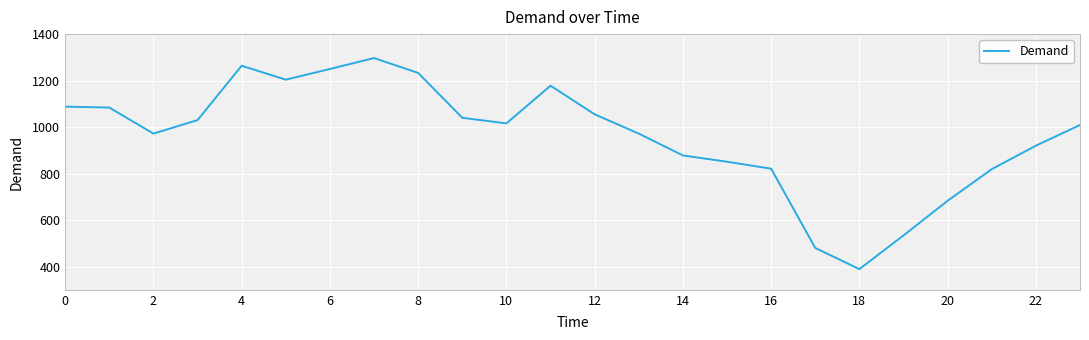

What is the difference between the maximum and minimum values?

908